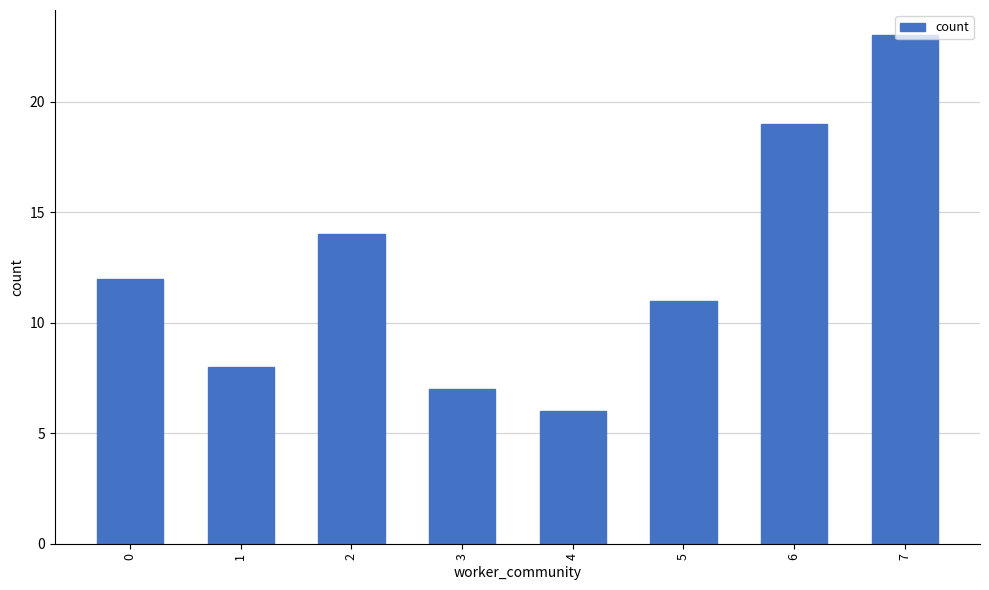

Are the bars horizontal?

No